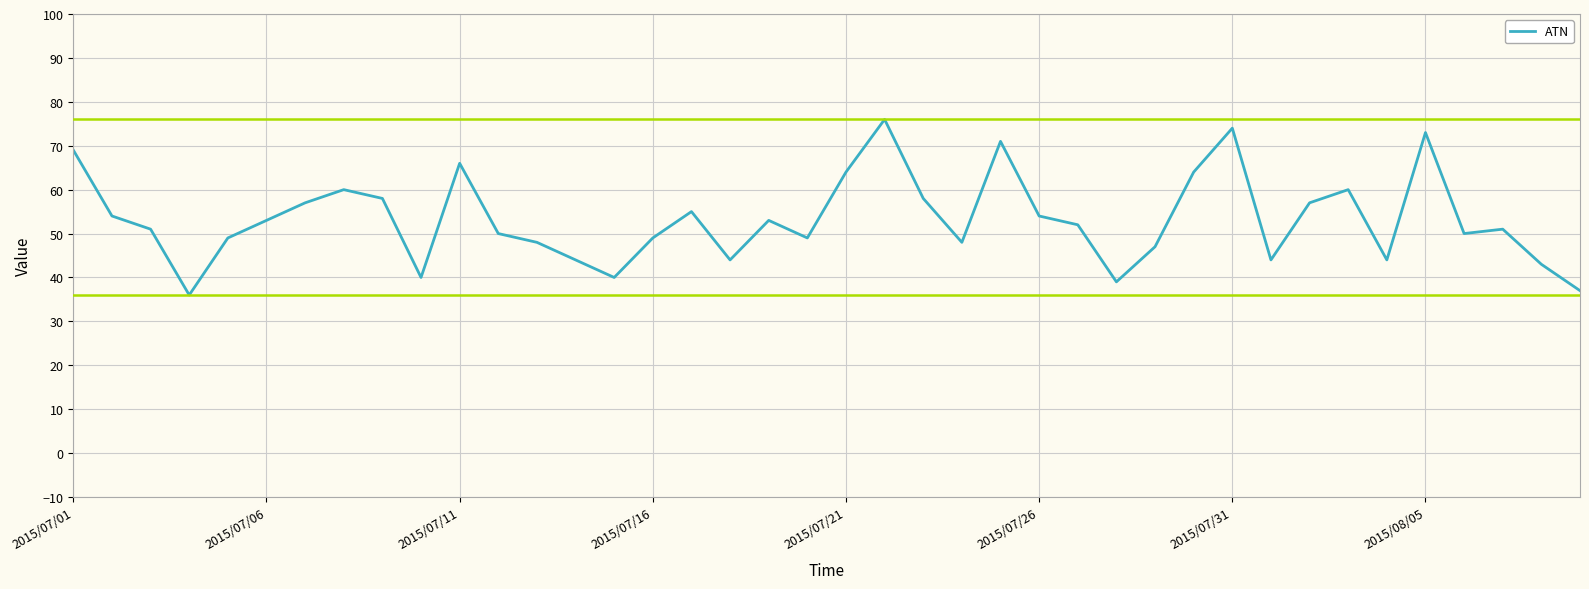

What is the smallest value displayed?

36